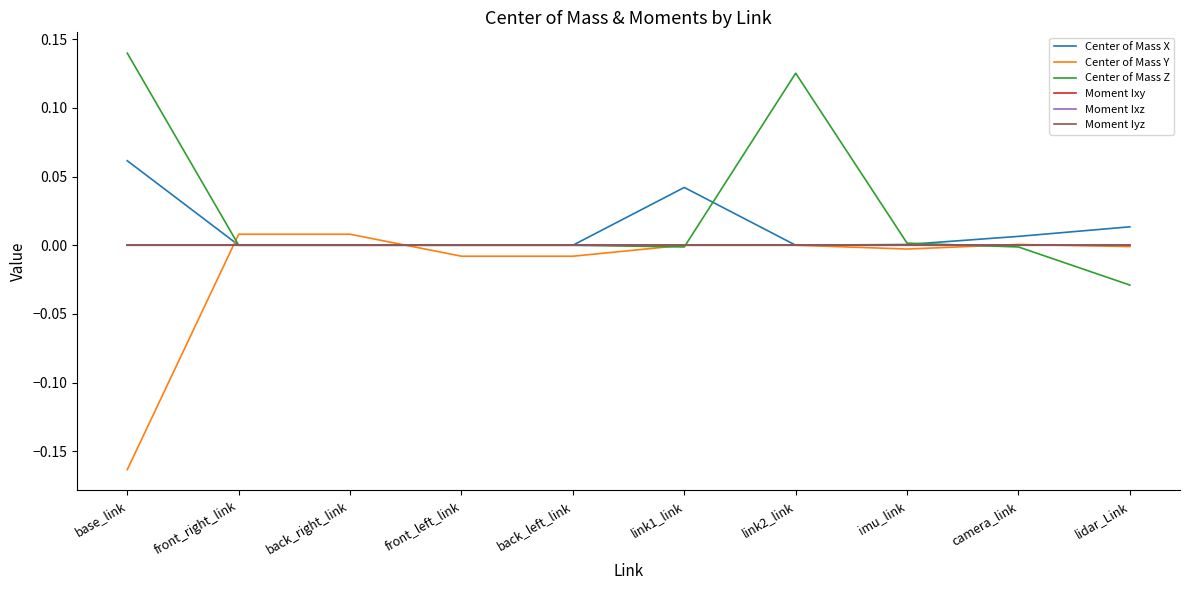

Which category has the highest value across all series?

base_link